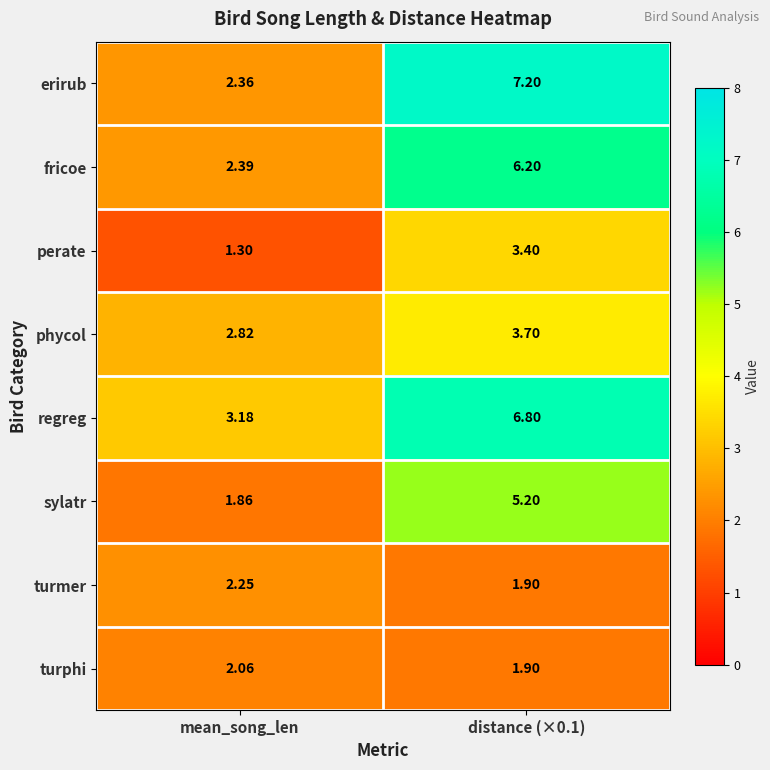

At mean_song_len, list the series in order from largest to smallest.

regreg, phycol, fricoe, erirub, turmer, turphi, sylatr, perate